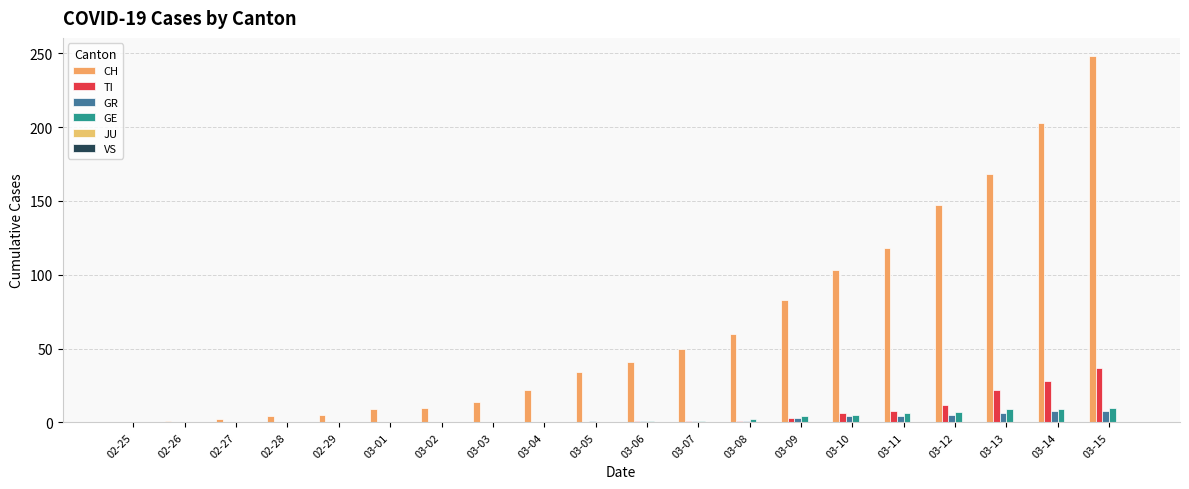

Reading left to right, list all the values displayed in this chart.

CH: 02-25=0	02-26=1	02-27=2	02-28=4	02-29=5	03-01=9	03-02=10	03-03=14	03-04=22	03-05=34	03-06=41	03-07=50	03-08=60	03-09=83	03-10=103	03-11=118	03-12=147	03-13=168	03-14=203	03-15=248
TI: 02-25=0	02-26=0	02-27=0	02-28=0	02-29=0	03-01=0	03-02=0	03-03=0	03-04=0	03-05=0	03-06=1	03-07=1	03-08=1	03-09=3	03-10=6	03-11=8	03-12=12	03-13=22	03-14=28	03-15=37
GR: 02-25=0	02-26=0	02-27=0	02-28=0	02-29=0	03-01=0	03-02=0	03-03=0	03-04=0	03-05=1	03-06=1	03-07=1	03-08=1	03-09=3	03-10=4	03-11=4	03-12=5	03-13=6	03-14=8	03-15=8
GE: 02-25=0	02-26=0	02-27=0	02-28=0	02-29=0	03-01=0	03-02=0	03-03=0	03-04=0	03-05=0	03-06=1	03-07=1	03-08=2	03-09=4	03-10=5	03-11=6	03-12=7	03-13=9	03-14=9	03-15=10
JU: 02-25=0	02-26=0	02-27=0	02-28=0	02-29=0	03-01=0	03-02=0	03-03=0	03-04=0	03-05=0	03-06=0	03-07=0	03-08=0	03-09=0	03-10=0	03-11=0	03-12=0	03-13=0	03-14=0	03-15=0
VS: 02-25=0	02-26=0	02-27=0	02-28=0	02-29=0	03-01=0	03-02=0	03-03=0	03-04=0	03-05=0	03-06=0	03-07=0	03-08=0	03-09=0	03-10=0	03-11=0	03-12=0	03-13=0	03-14=0	03-15=0